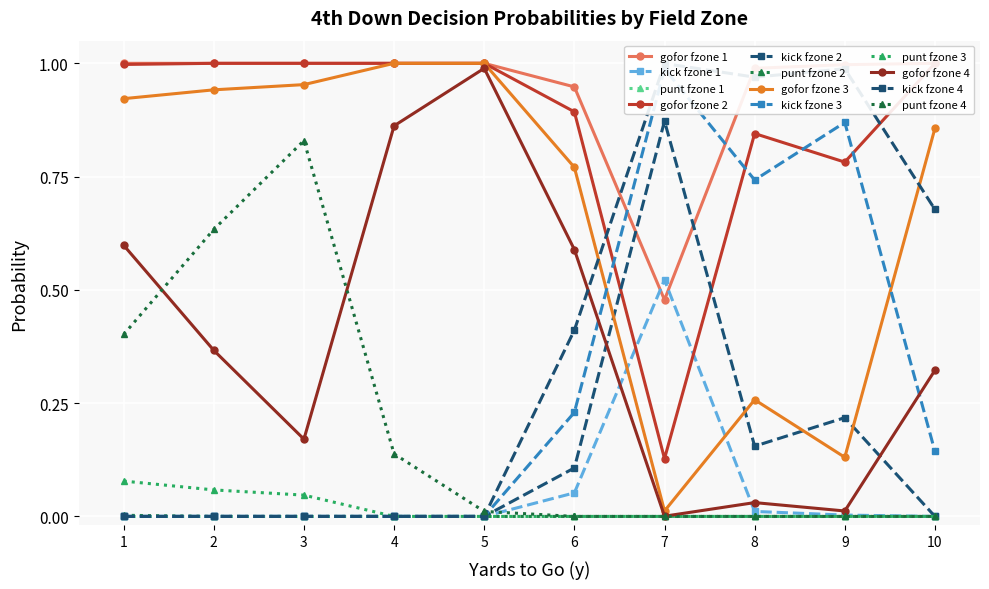

Where is the first local maximum for punt?

3